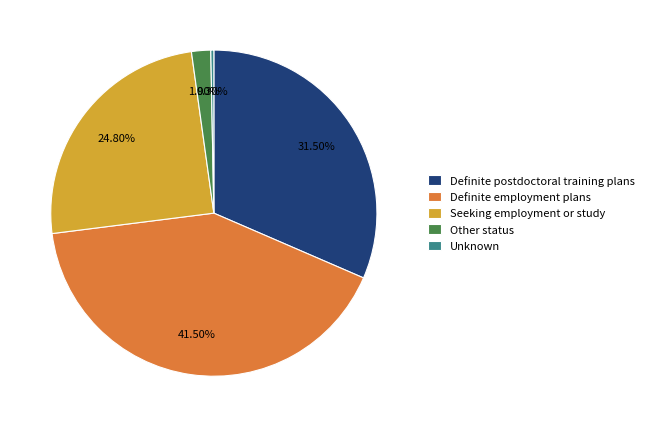

Which has a higher value, Definite postdoctoral training plans or Unknown?

Definite postdoctoral training plans